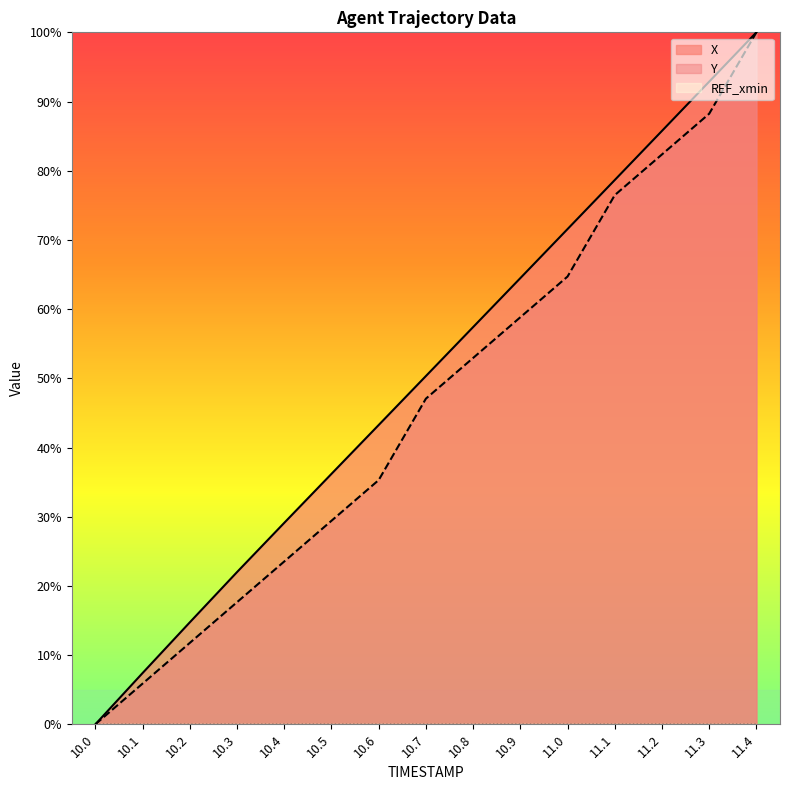

Reading right to left, list all the values displayed in this chart.

X: 100.0	92.9	85.8	78.7	71.6	64.5	57.4	50.3	43.3	36.2	29.1	22.0	14.7	7.4	0.0
Y: 100.0	88.2	82.4	76.5	64.7	58.8	52.9	47.1	35.3	29.4	23.5	17.6	11.8	5.9	0.0